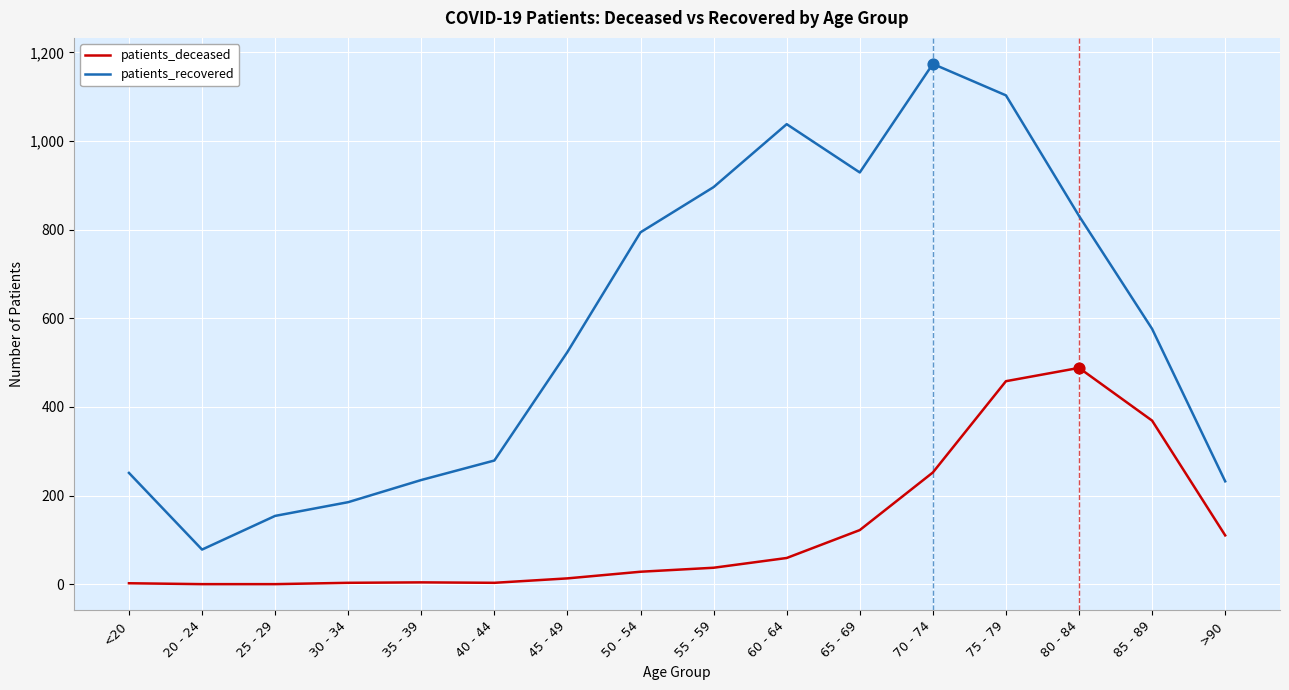

At how many categories does at least one series exceed 763?

7